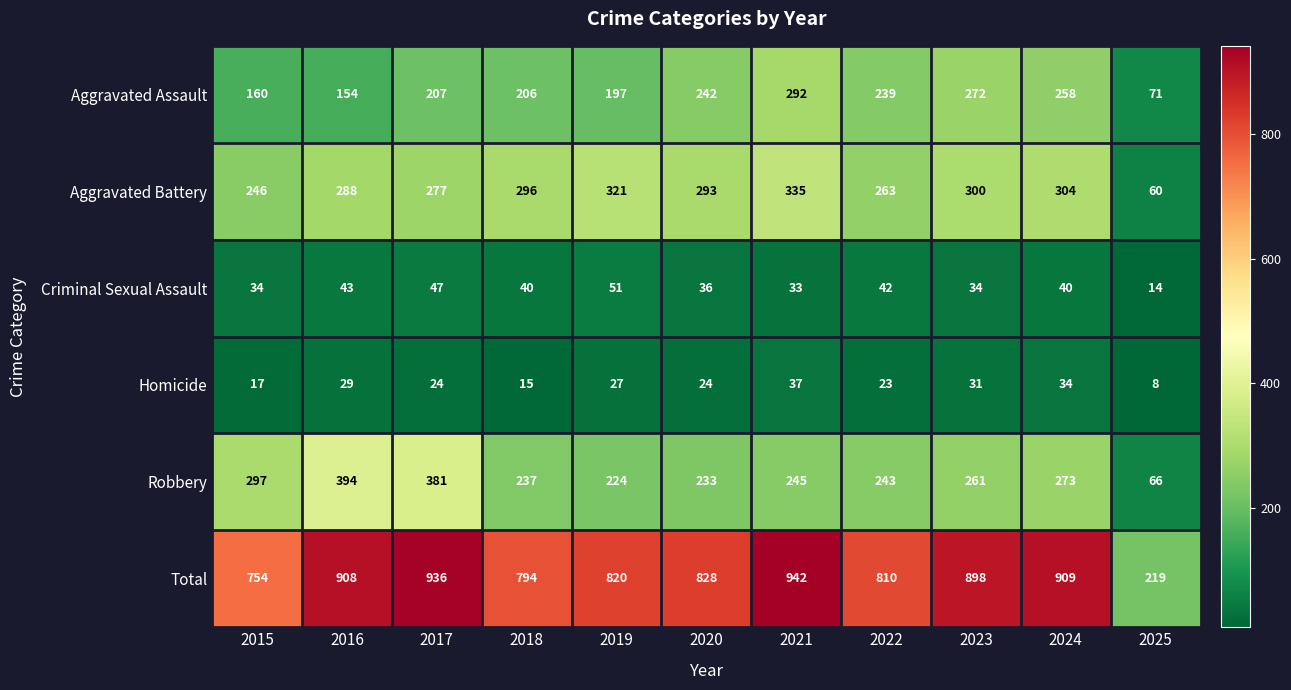

The Aggravated Assault series shows 258 at 2024. True or false?

True